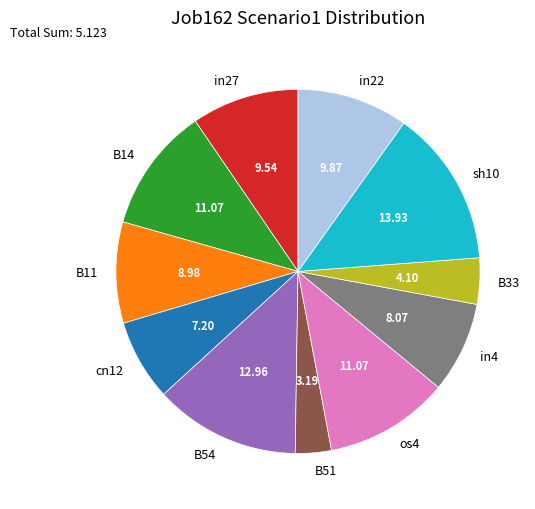

Does B51 account for over 50% of the chart?

No